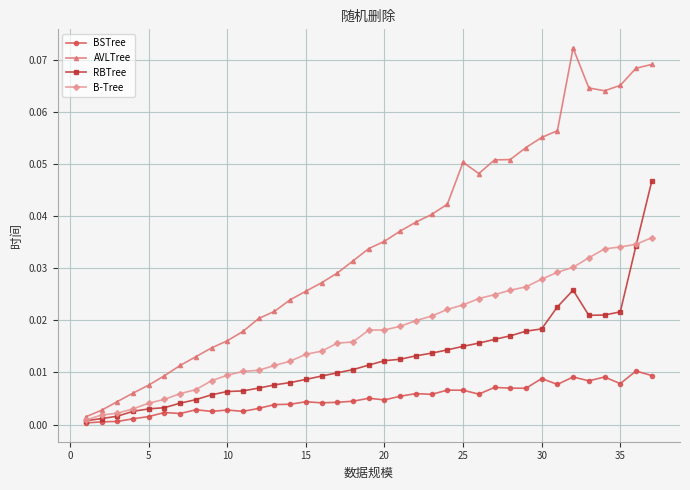

Which series has the largest range (max minus min)?

AVLTree